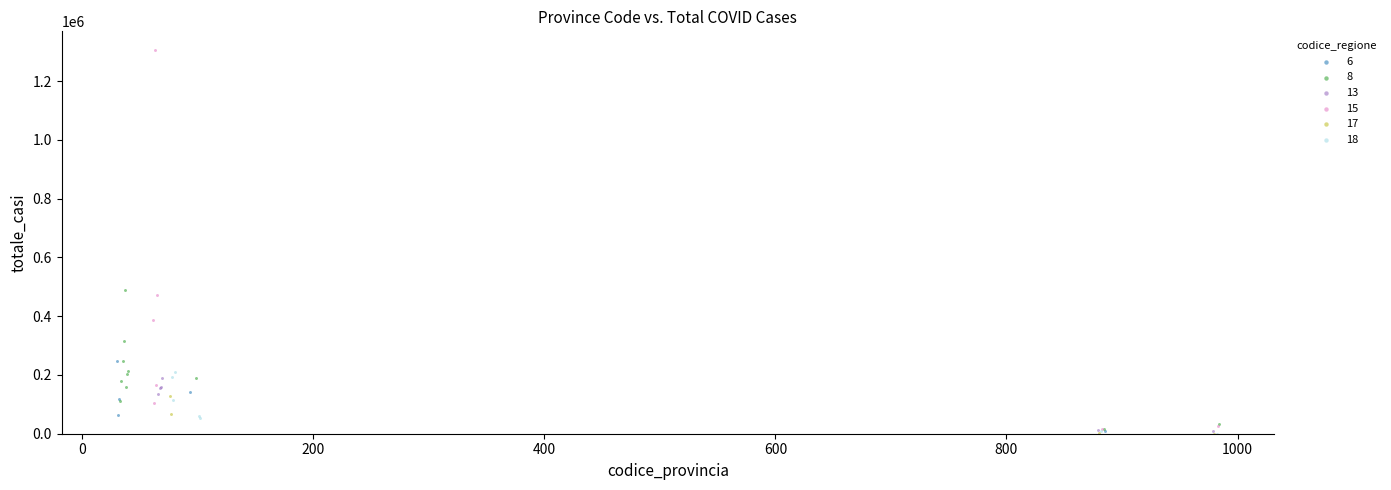

Which series contains the highest Y value?

15